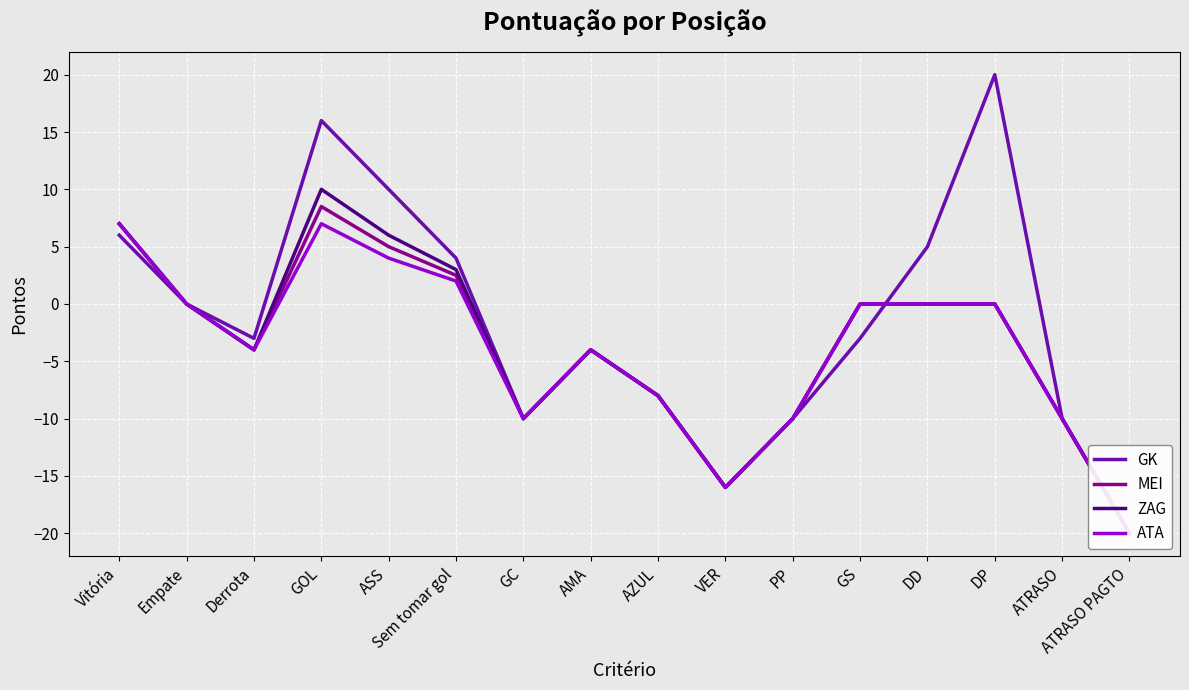

Which series has the largest range (max minus min)?

GK